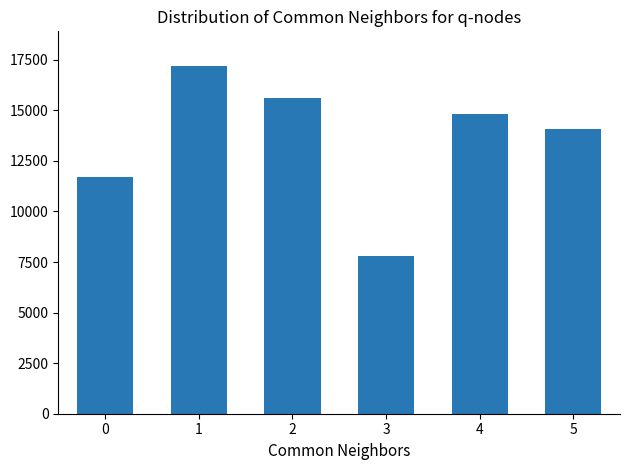

Which label corresponds to the smallest value in the chart?

3